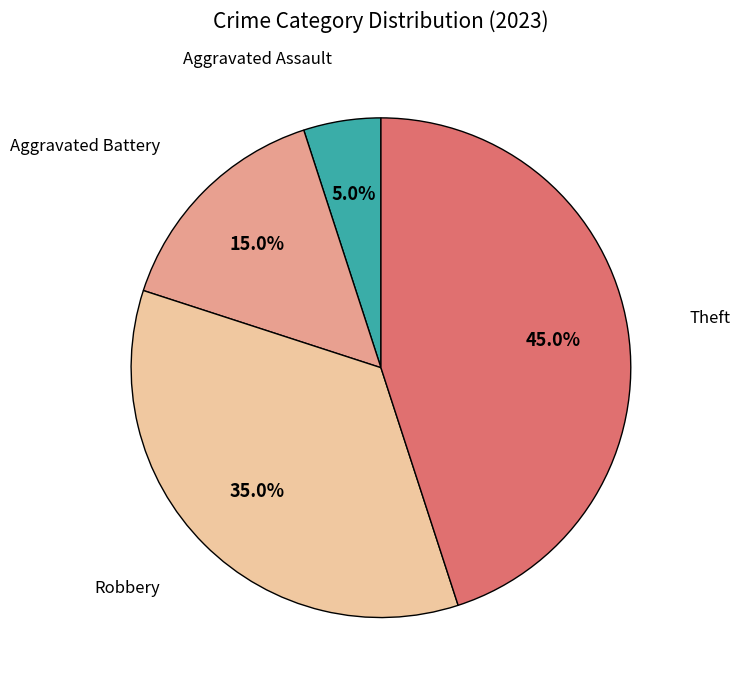

True or false: Theft accounts for 37% of the total.

False